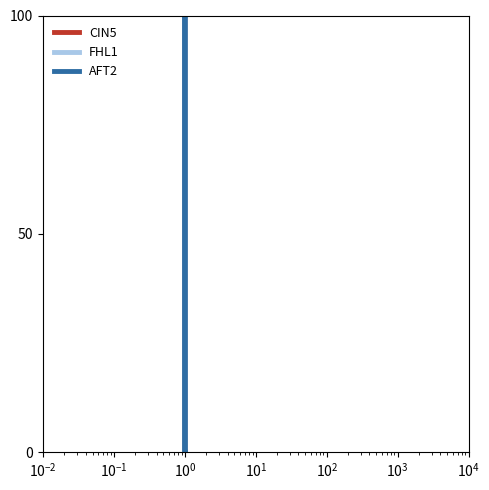

What is the greatest value displayed?

100.0